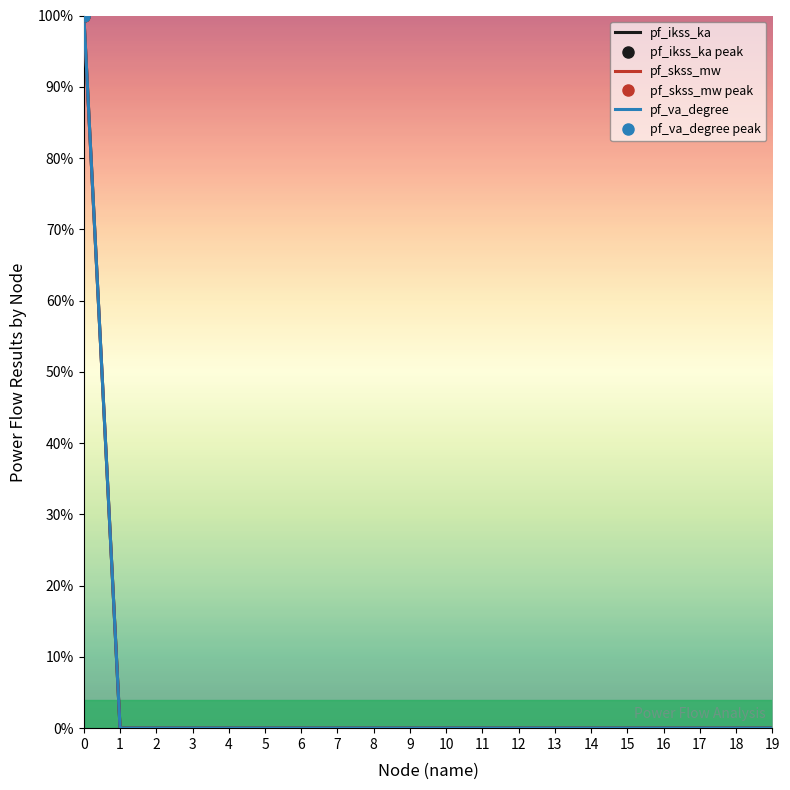

Which series has the largest range (max minus min)?

pf_ikss_ka